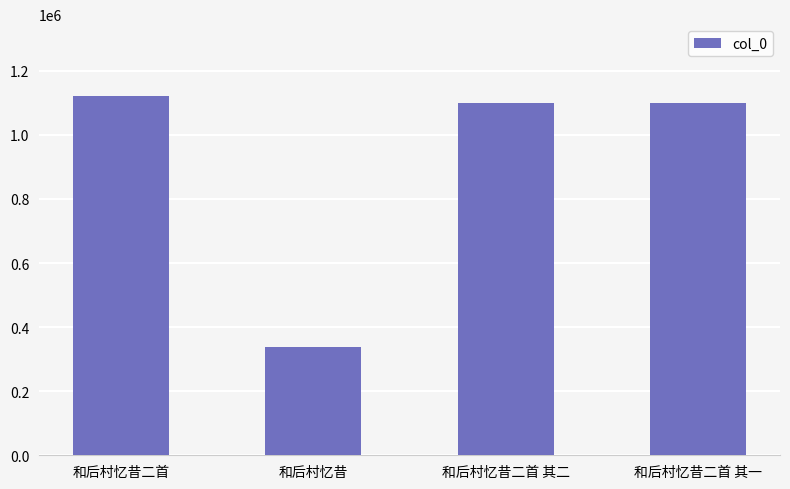

What is the difference between the values at 和后村忆昔二首 其一 and 和后村忆昔二首?

21518